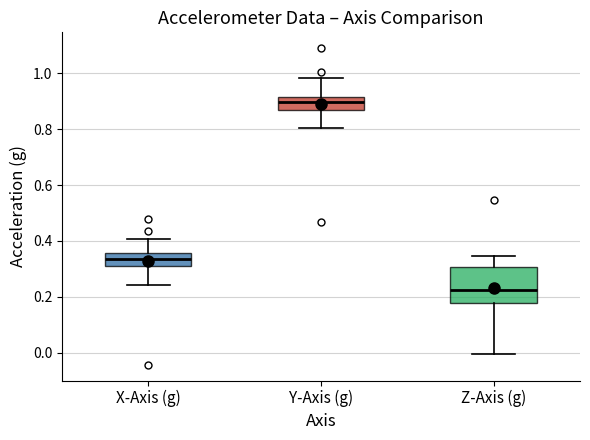

Comparing the boxes themselves (not the whiskers), which one is the tallest?

Z-Axis (g)